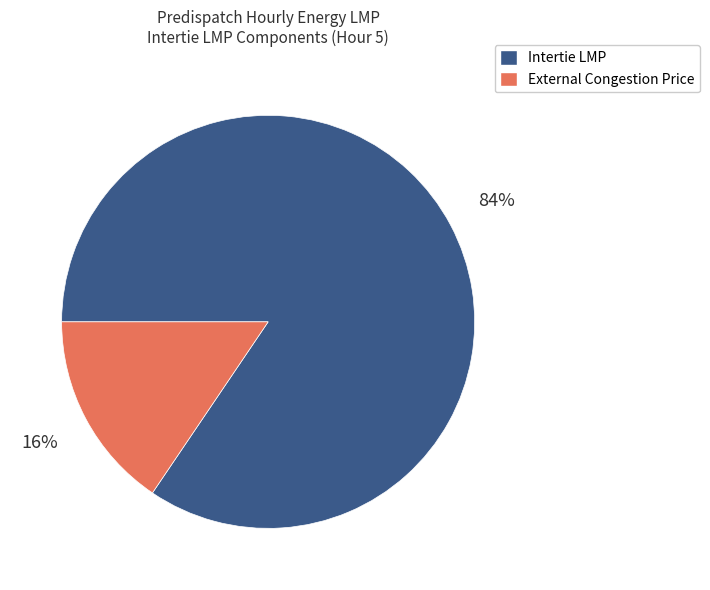

What is the largest slice in the pie chart?

Intertie LMP